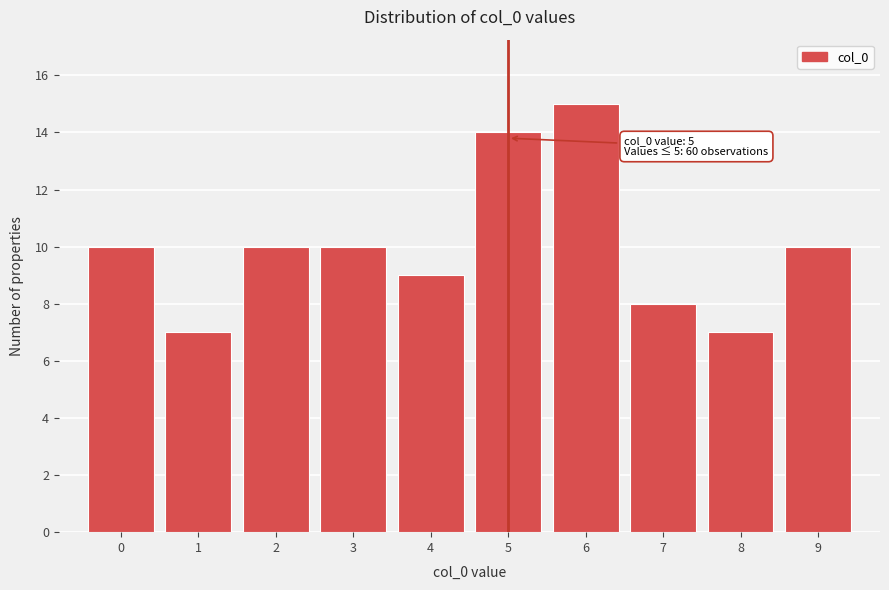

Over which range of the x-axis is the bar tallest?

5.5 to 6.5